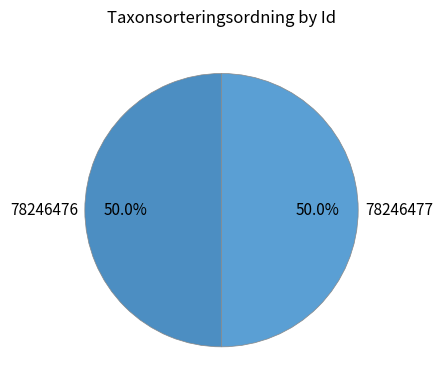

To the nearest percent, what is the average slice percentage?

50%